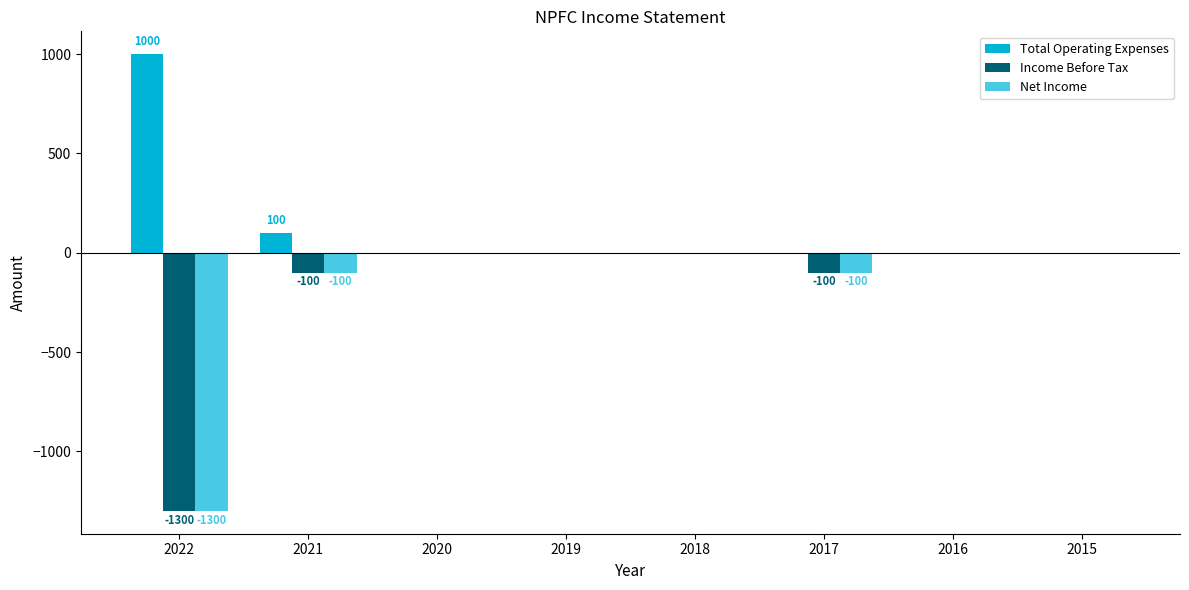

Which series has the largest total across all categories?

Total Operating Expenses